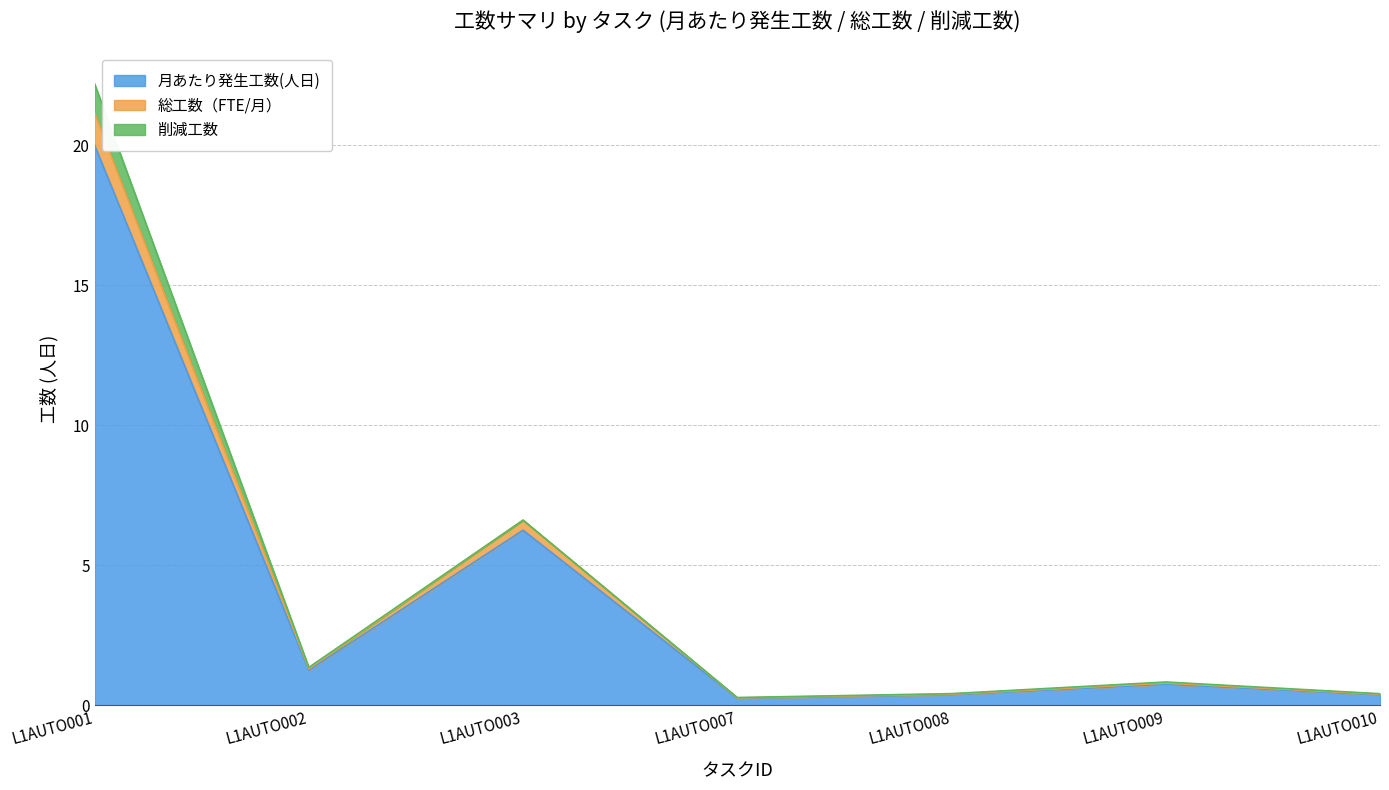

True or false: 月あたり発生工数(人日) has more than 1 points higher than both neighbors.

True